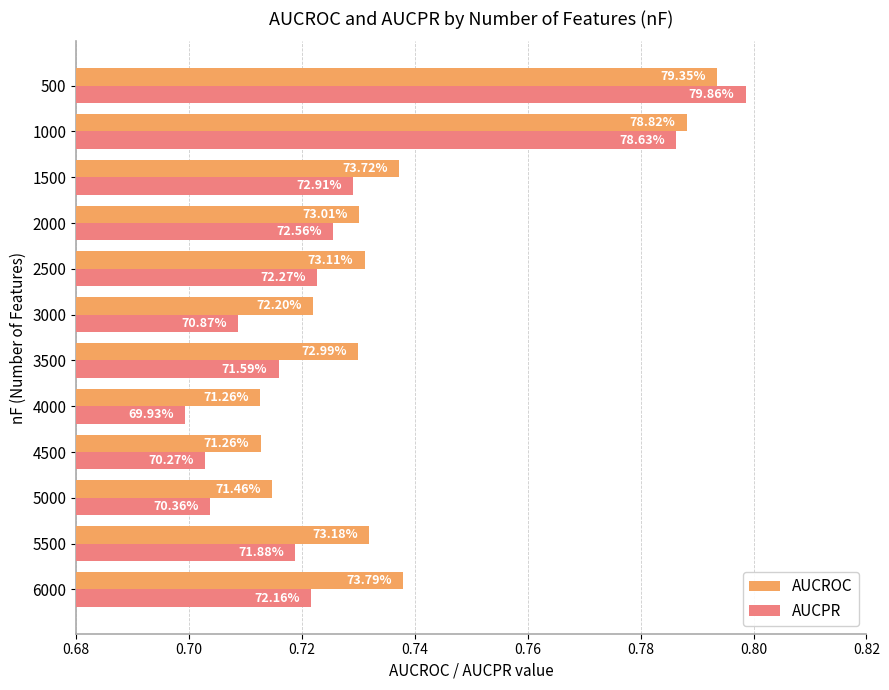

What is the difference between the second highest and minimum values in the AUCPR series?

0.1